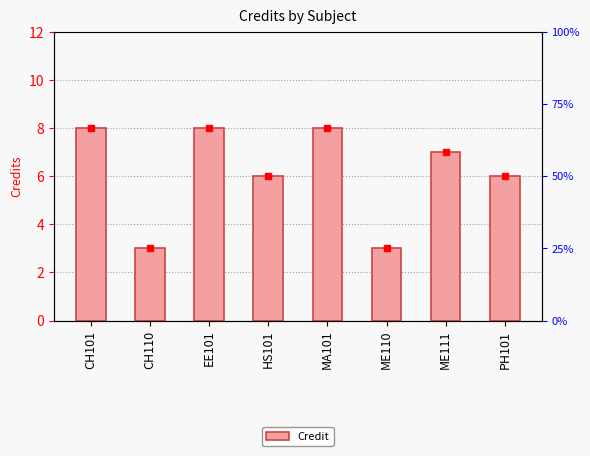

List the labels in order of value, smallest first.

CH110, ME110, HS101, PH101, ME111, CH101, EE101, MA101